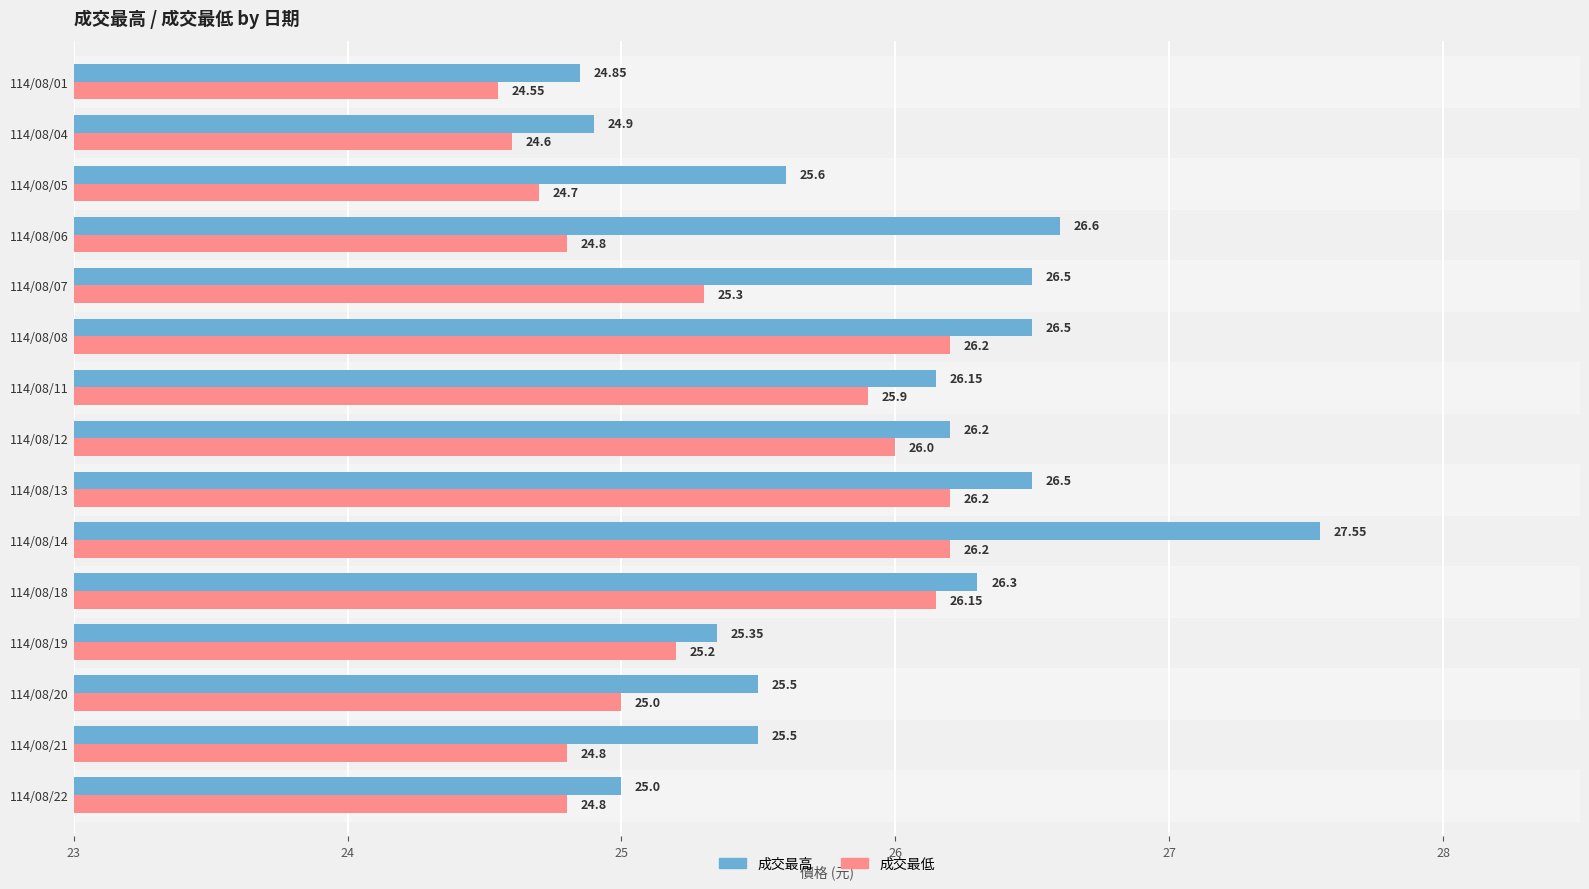

Which series has the widest spread of values?

成交最高